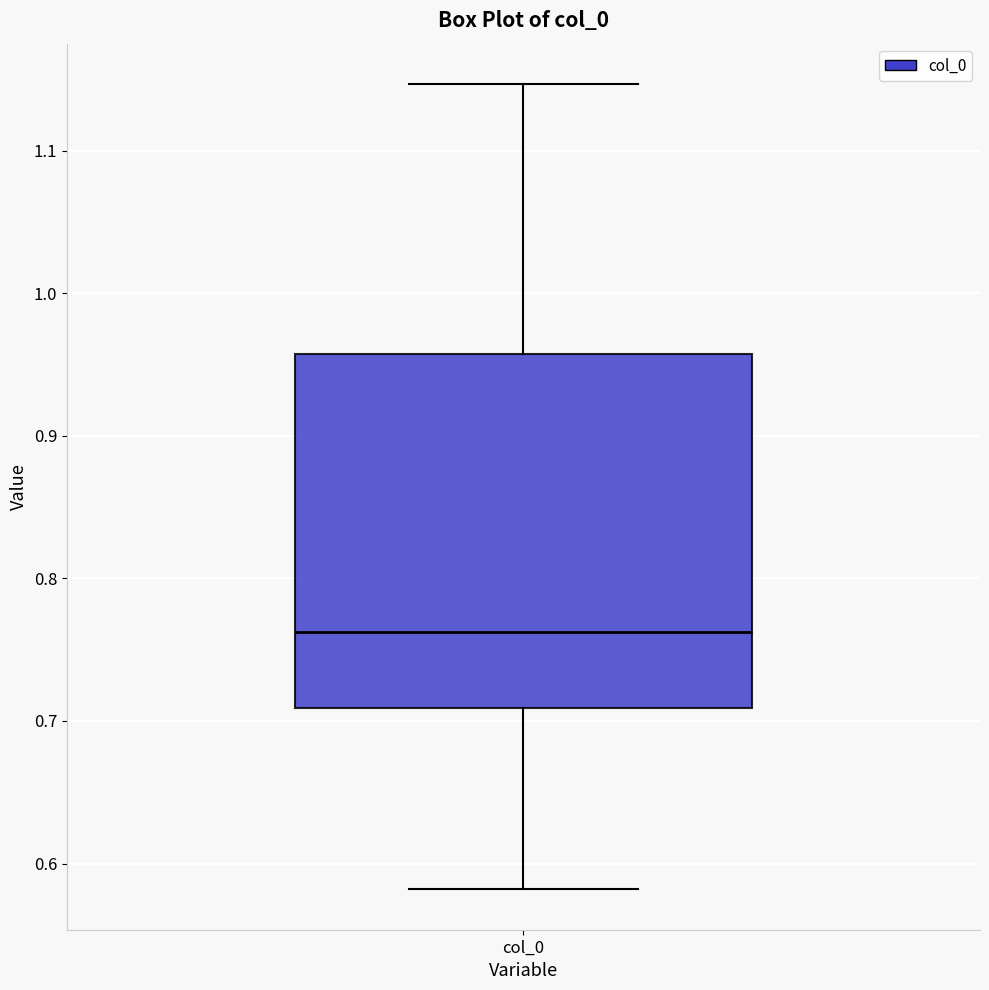

Where is the upper edge of the box for col_0 on the y-axis? The values are not printed on the chart, so give them approximately, as read against the axis.

0.96